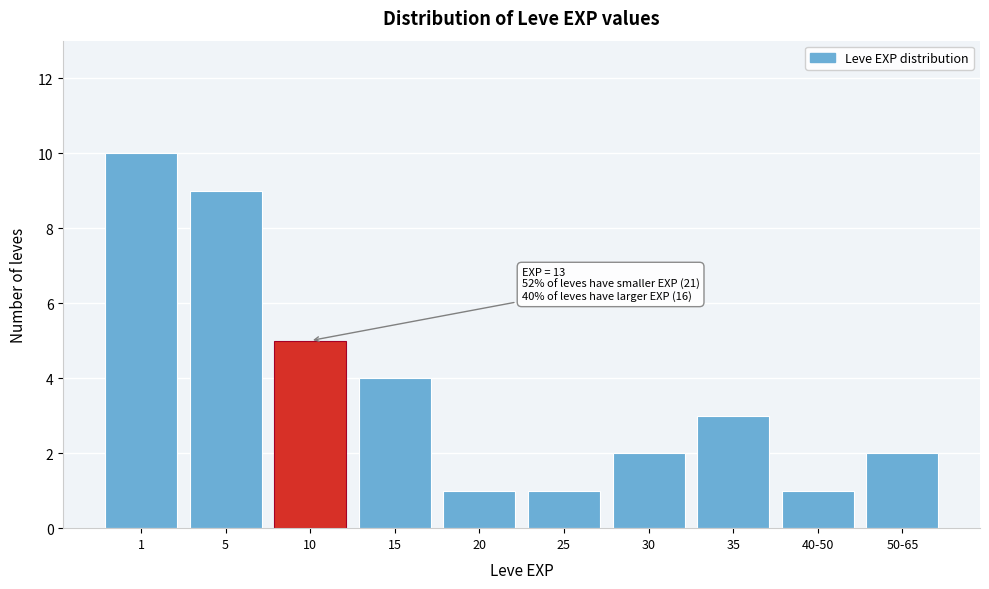

Reading left to right, list all the values displayed in this chart.

1=10	5=9	10=5	15=4	20=1	25=1	30=2	35=3	40-50=1	50-65=2